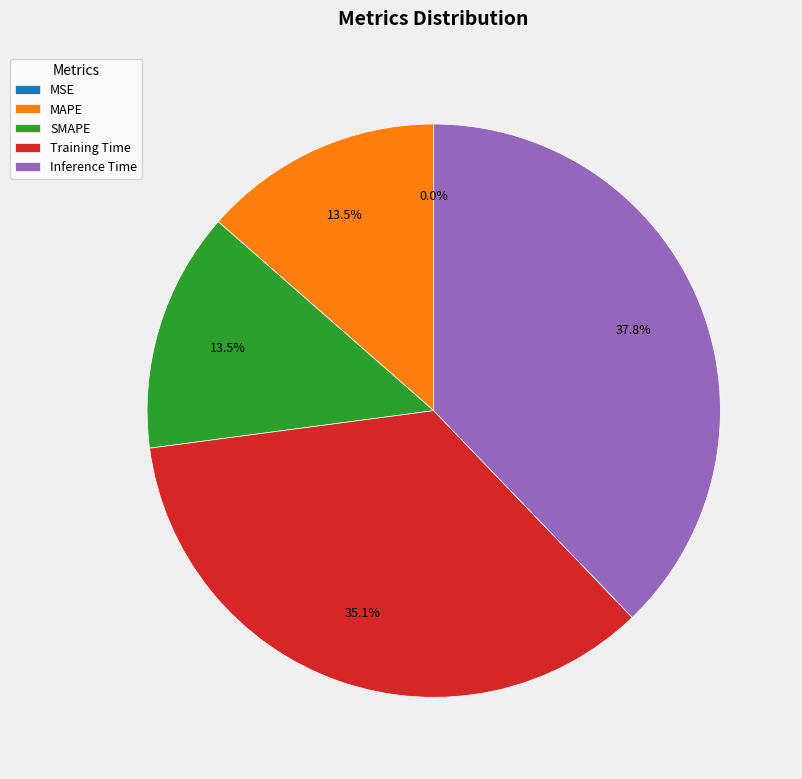

What percentage is NOT represented by Training Time?

64.9%